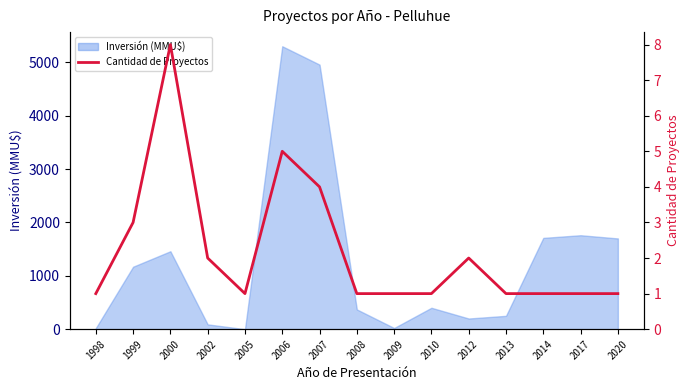

List the labels in order of value, smallest first.

1998, 2005, 2008, 2009, 2010, 2013, 2014, 2017, 2020, 2002, 2012, 1999, 2007, 2006, 2000